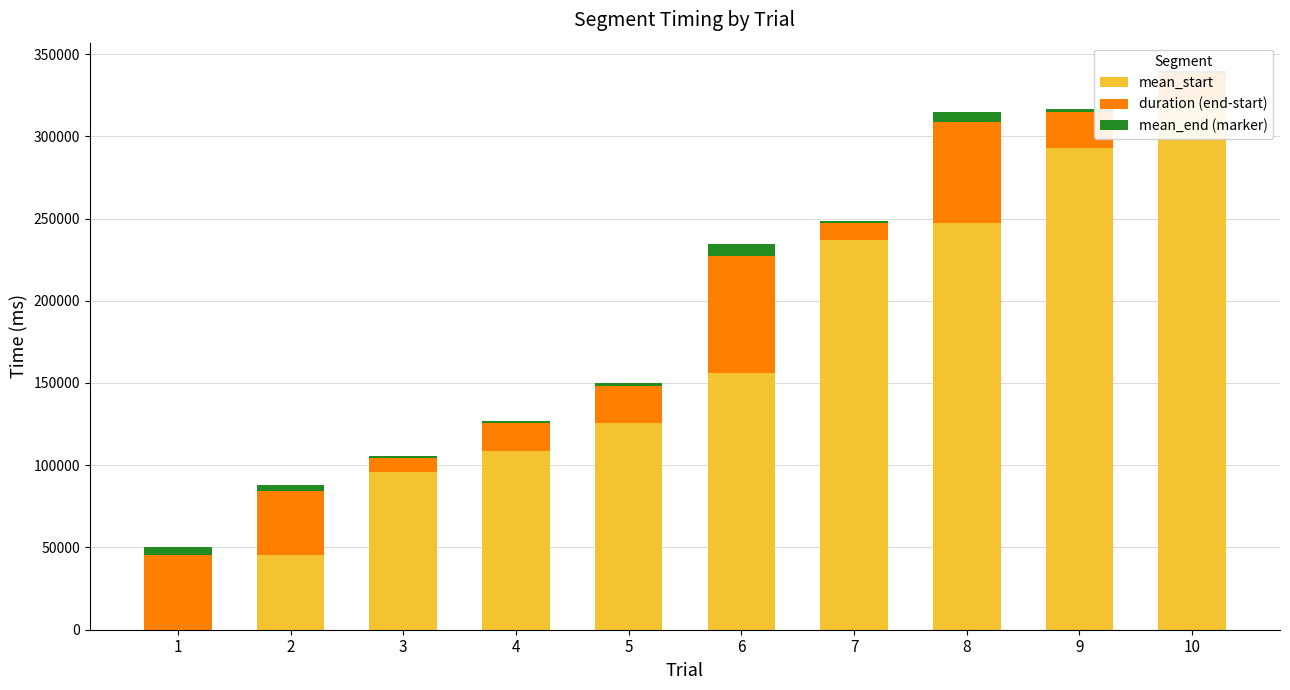

What is the average value of the duration (end-start) series?

31210